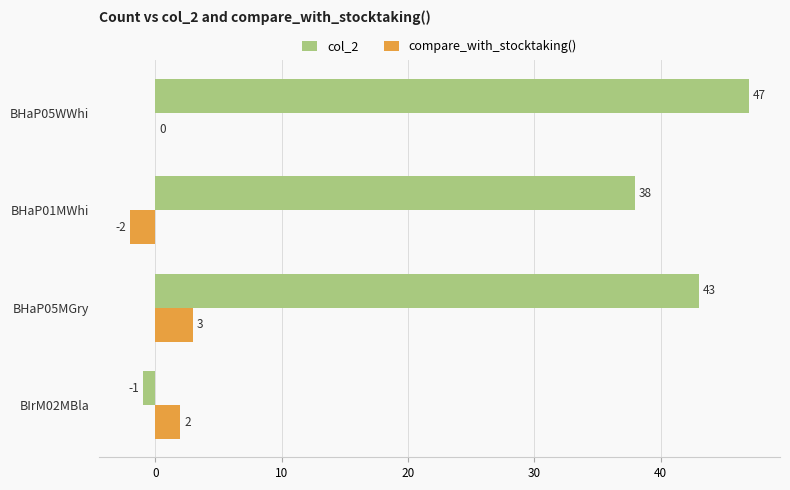

How many distinct data groups are displayed?

2